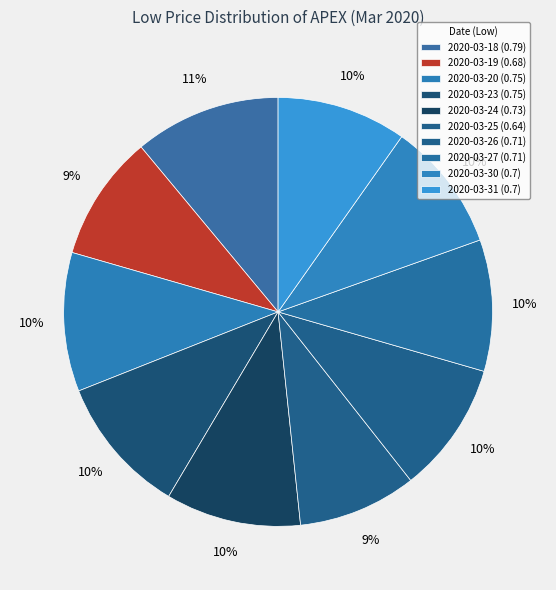

Which category has the biggest portion of the pie?

2020-03-18